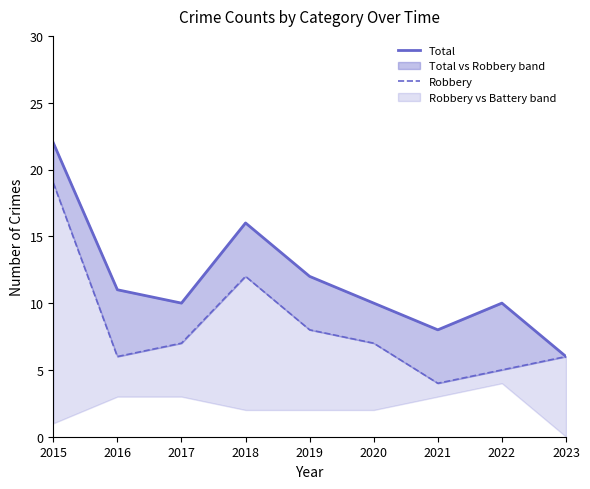

How many lines are shown in the chart?

2